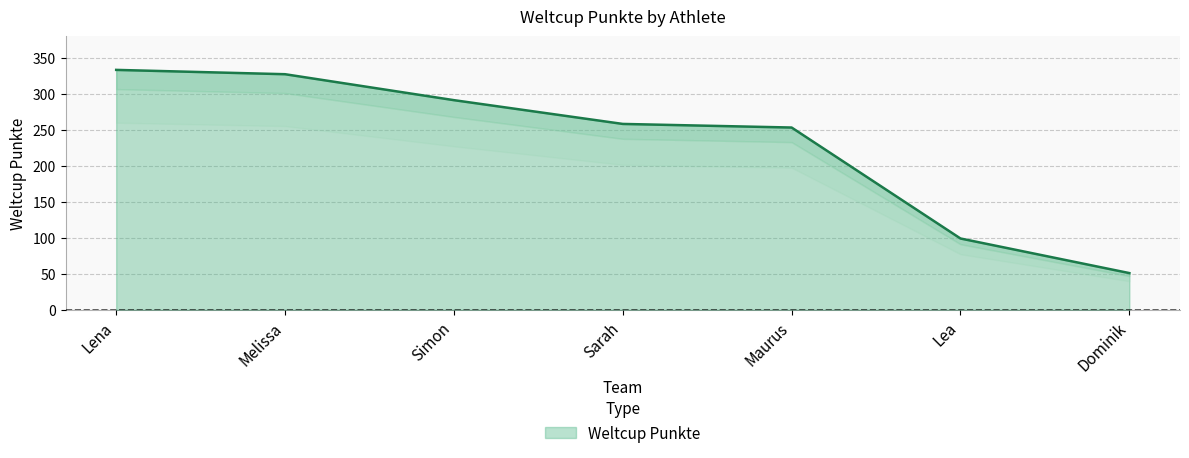

What value does the data have at Lena?

333